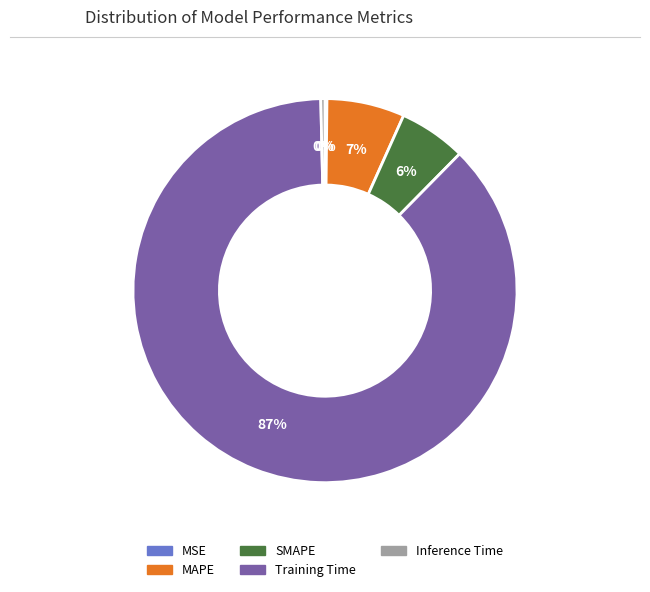

Which category accounts for the majority?

Training Time